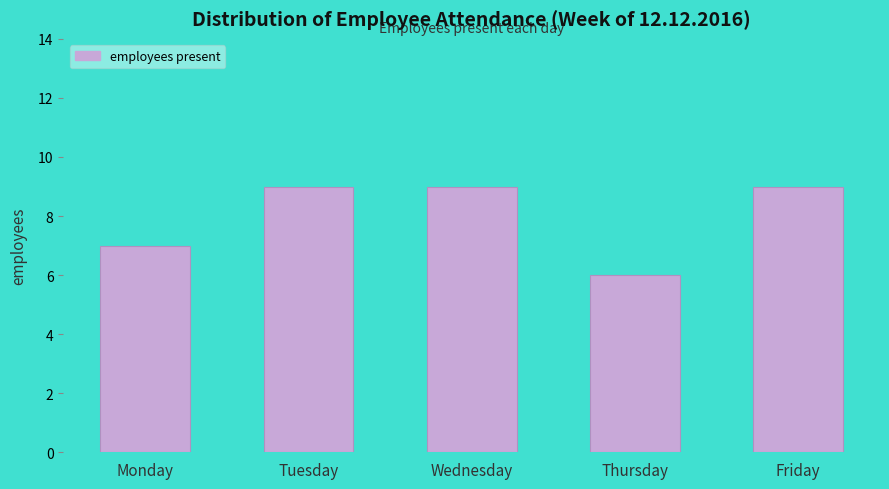

Reading left to right, what are all the values shown in this chart?

Monday=7	Tuesday=9	Wednesday=9	Thursday=6	Friday=9